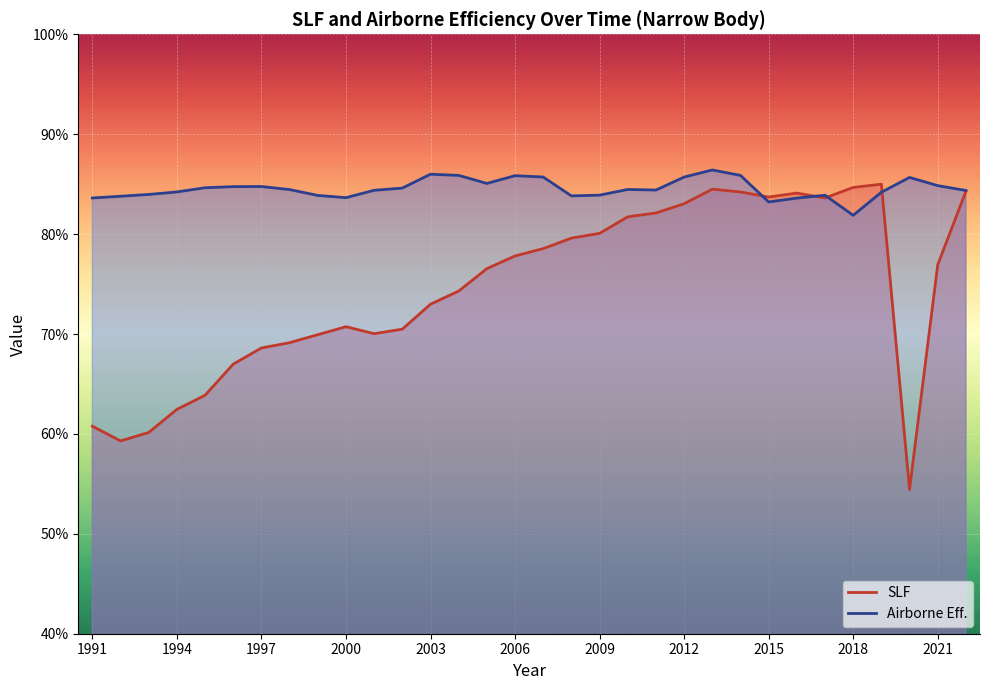

Where do Airborne Eff. and SLF first cross each other?

2014 and 2015